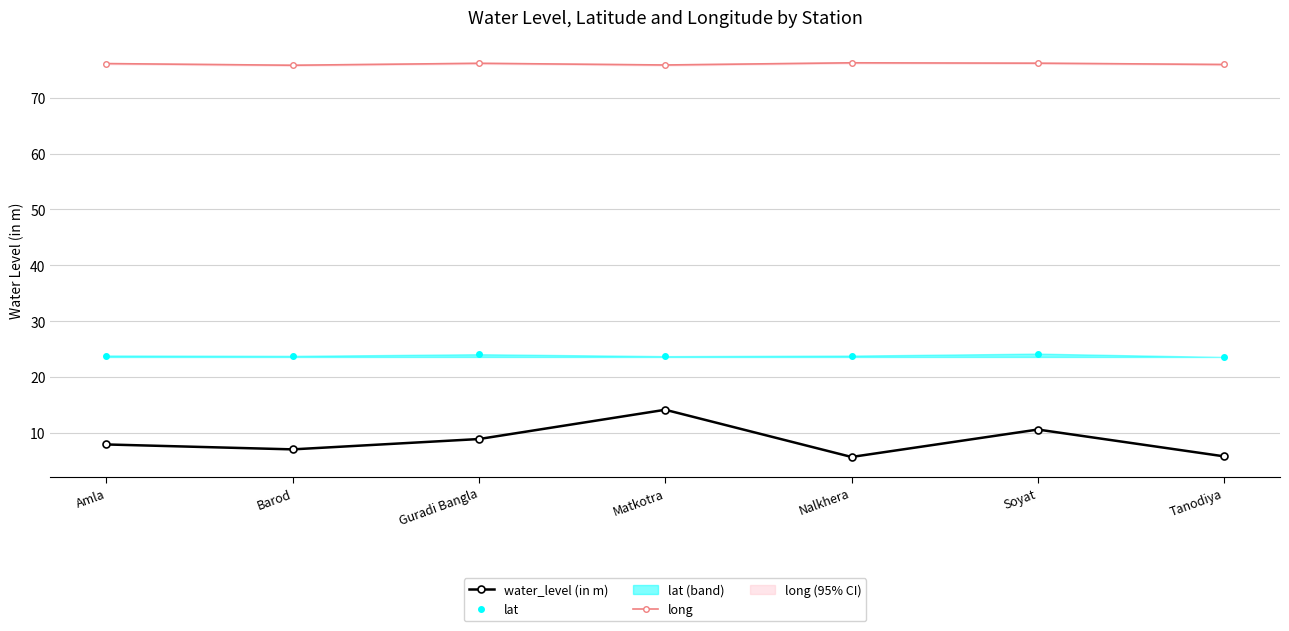

Count the number of data series in this chart.

3